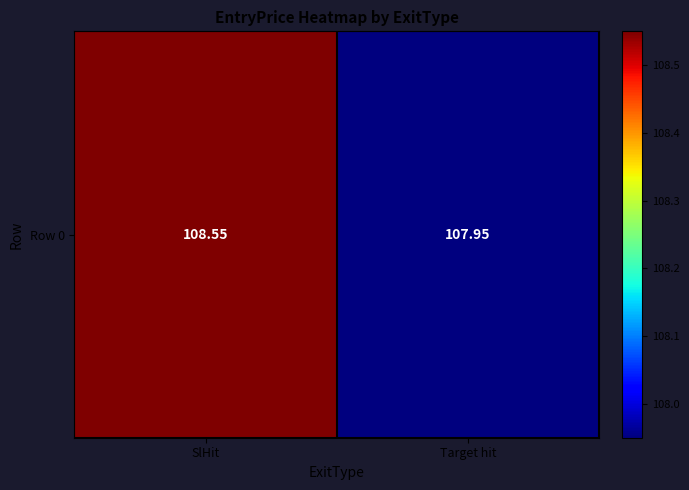

At which category does the chart reach its minimum across all series?

Target hit